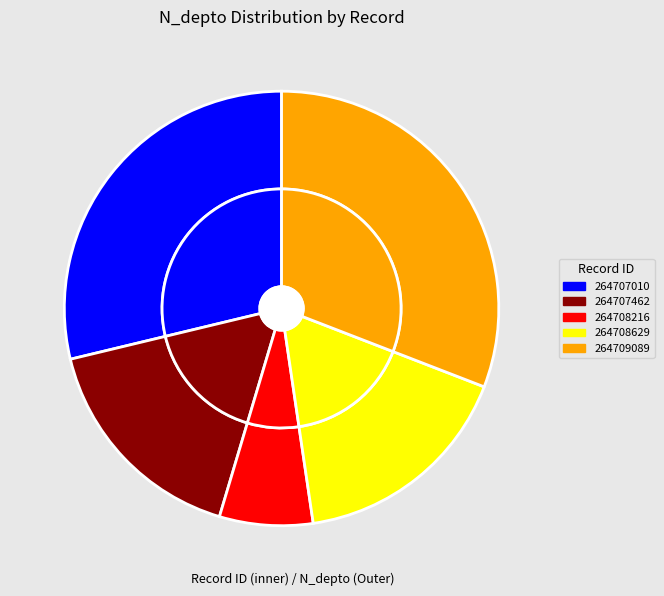

To the nearest percent, what is the average slice percentage?

20%